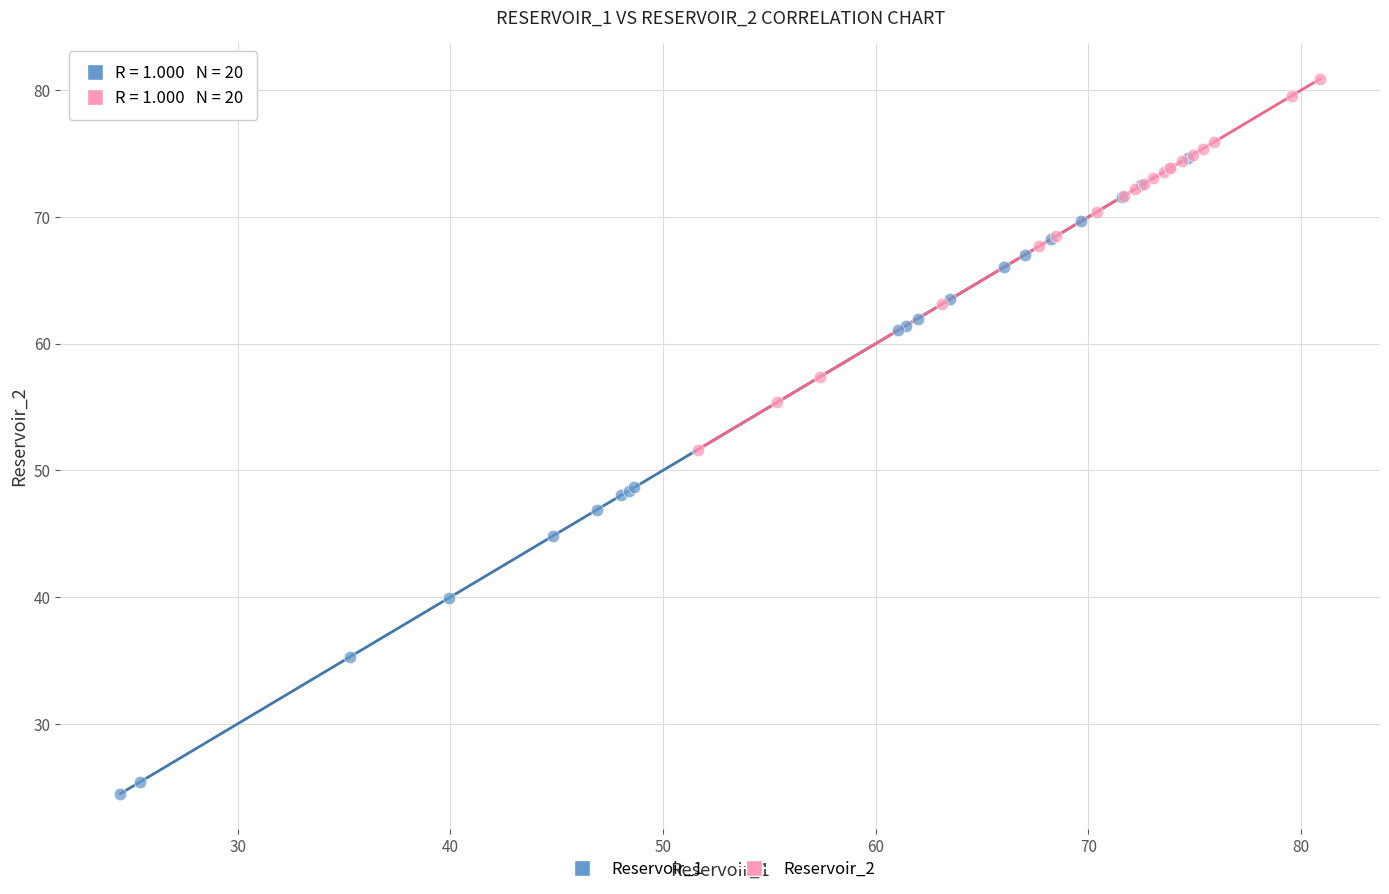

Which series contains the lowest Y value?

Reservoir_1